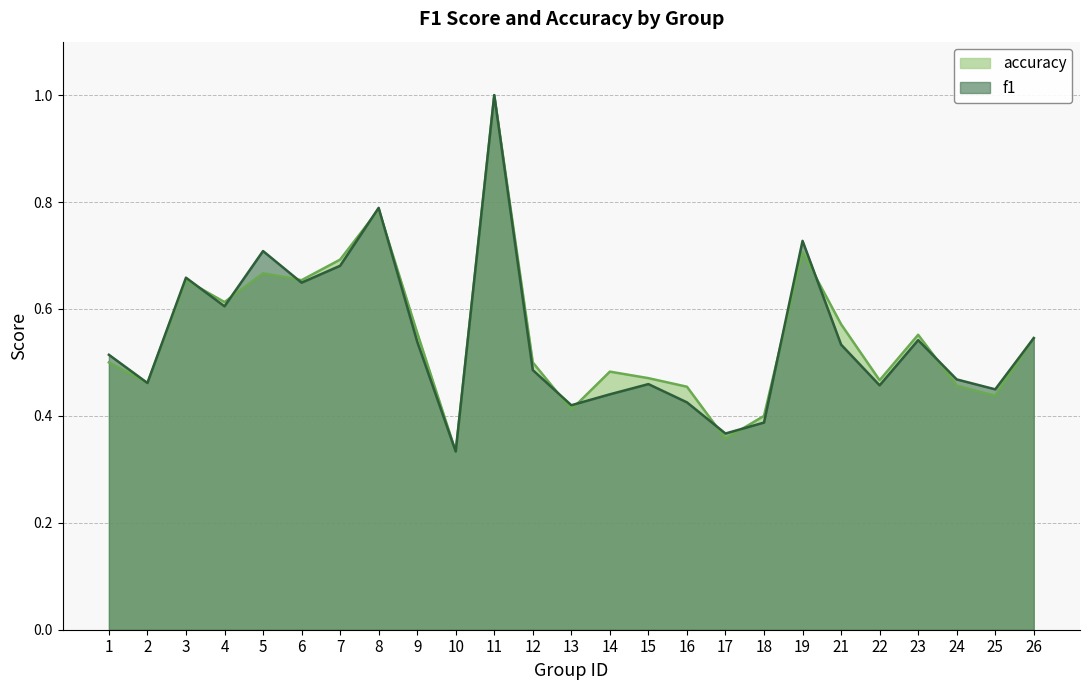

At how many categories does at least one series exceed 0?

25